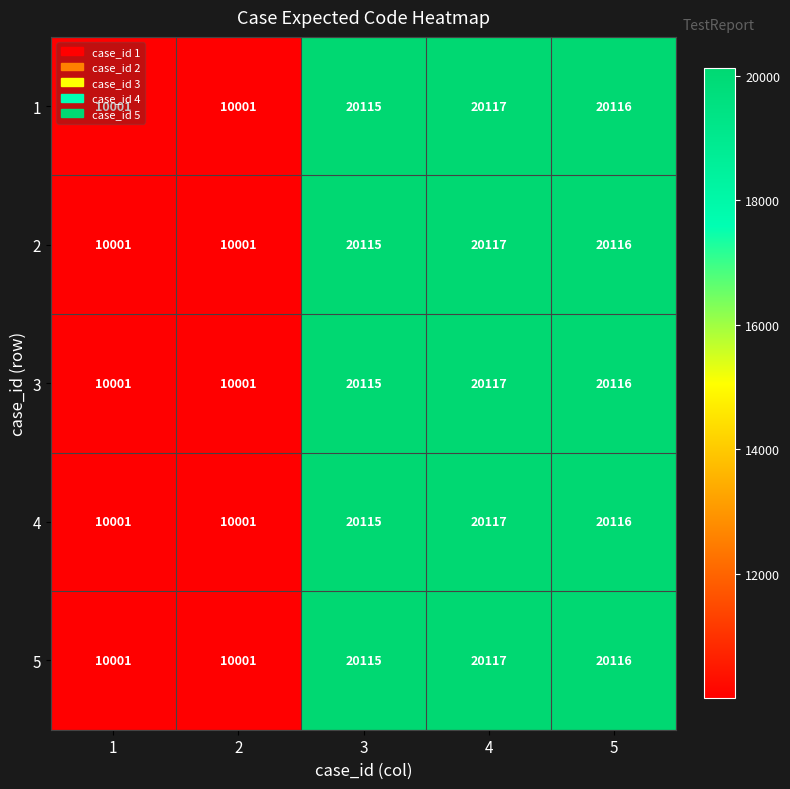

Which category has the highest value across all series?

4